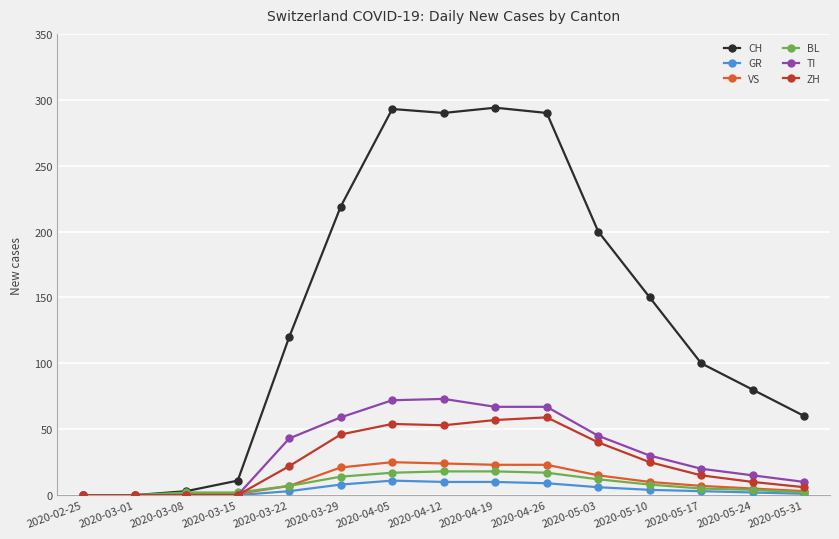

True or false: CH has more than 0 points higher than both neighbors.

True